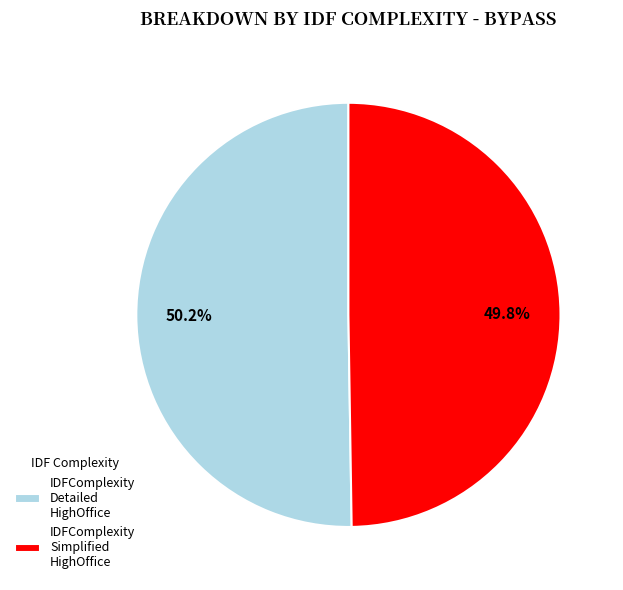

What is the ratio of the value at IDFComplexity Detailed HighOffice to the value at IDFComplexity Simplified HighOffice?

1.0